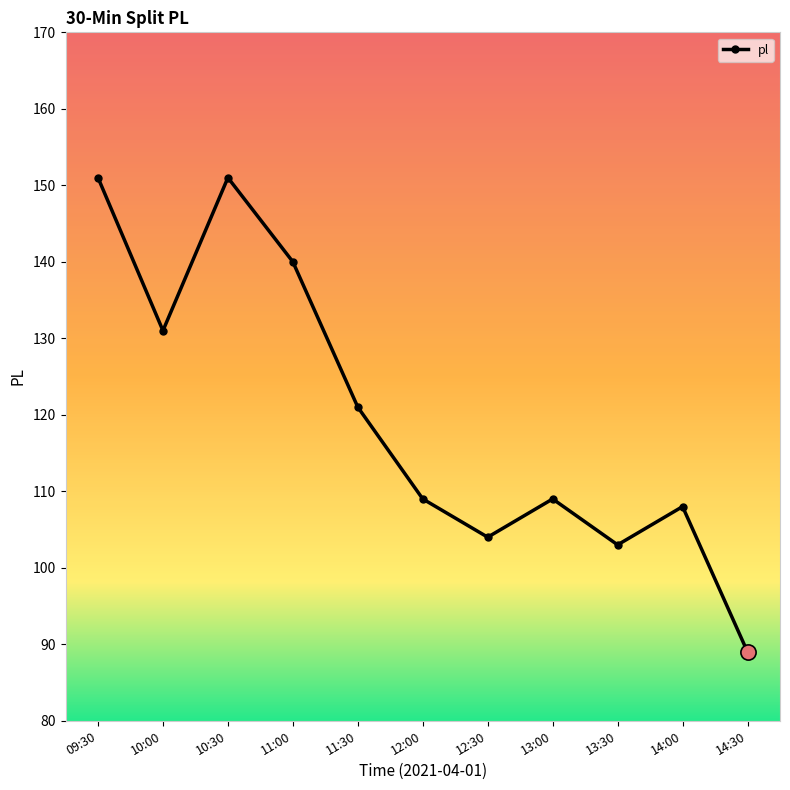

What is the change in value from 09:30 to 14:30?

-62